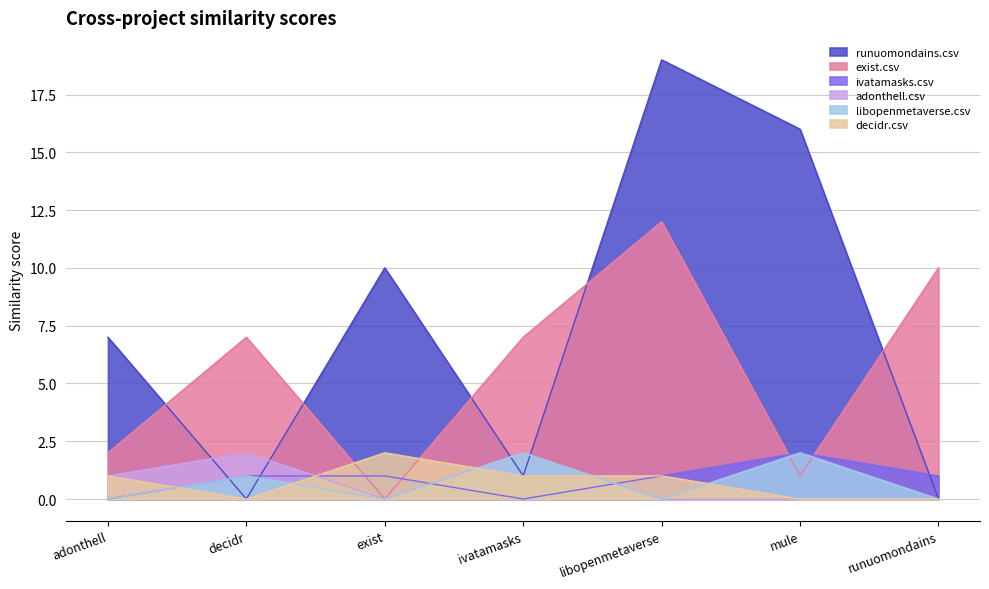

Reading left to right, extract all data points from this chart.

exist.csv: adonthell=2	decidr=7	exist=0	ivatamasks=7	libopenmetaverse=12	mule=1	runuomondains=10
runuomondains.csv: adonthell=7	decidr=0	exist=10	ivatamasks=1	libopenmetaverse=19	mule=16	runuomondains=0
ivatamasks.csv: adonthell=0	decidr=1	exist=1	ivatamasks=0	libopenmetaverse=1	mule=2	runuomondains=1
adonthell.csv: adonthell=1	decidr=2	exist=0	ivatamasks=2	libopenmetaverse=0	mule=0	runuomondains=0
libopenmetaverse.csv: adonthell=0	decidr=1	exist=0	ivatamasks=2	libopenmetaverse=0	mule=2	runuomondains=0
decidr.csv: adonthell=1	decidr=0	exist=2	ivatamasks=1	libopenmetaverse=1	mule=0	runuomondains=0